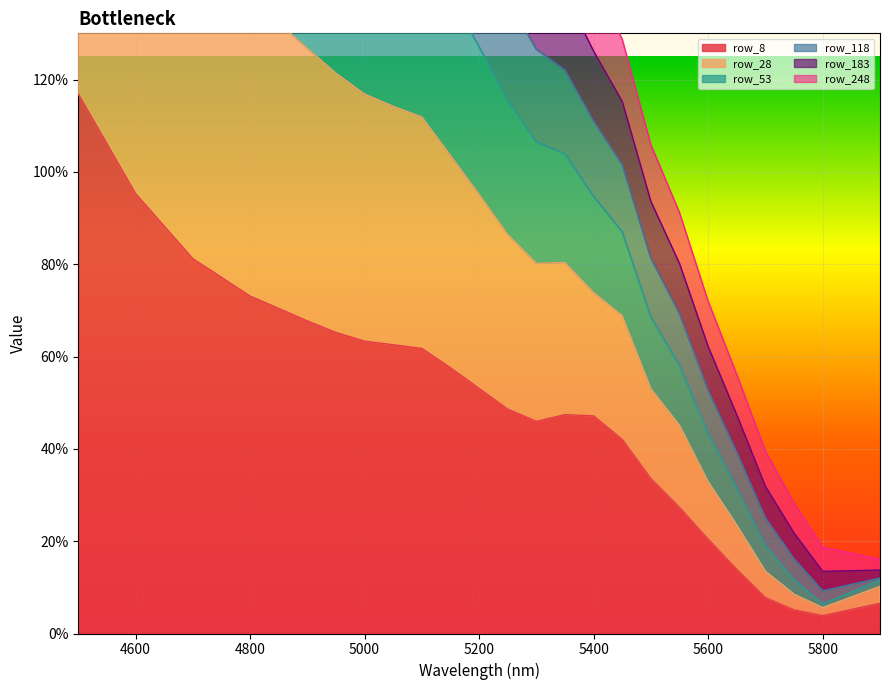

What is the sum of all row_118 values?

38.8